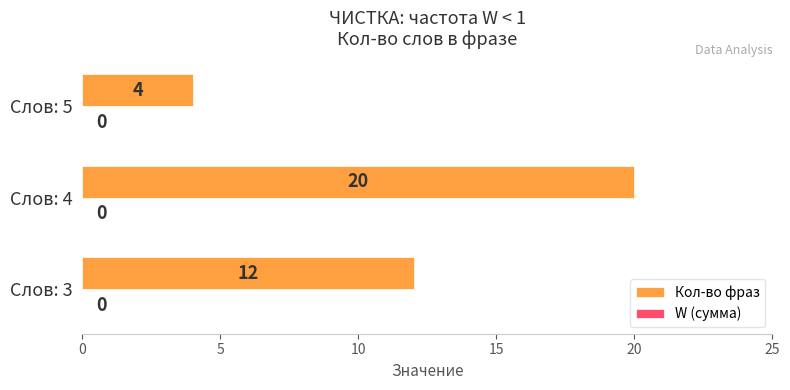

How many values are between 4 and 20?

3